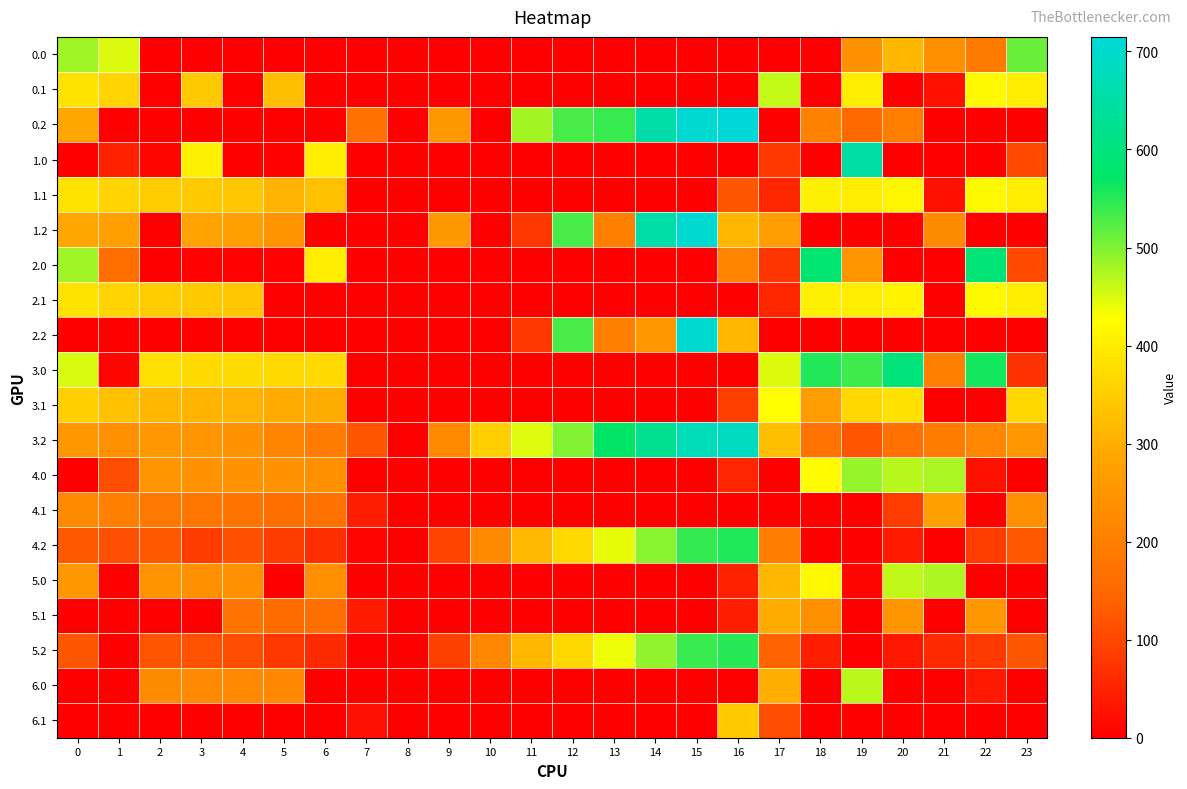

What is the spread (max minus min) of values at 20?

597.9